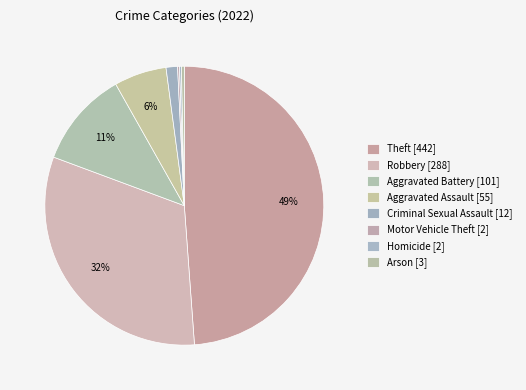

How many segments does this pie chart have?

8